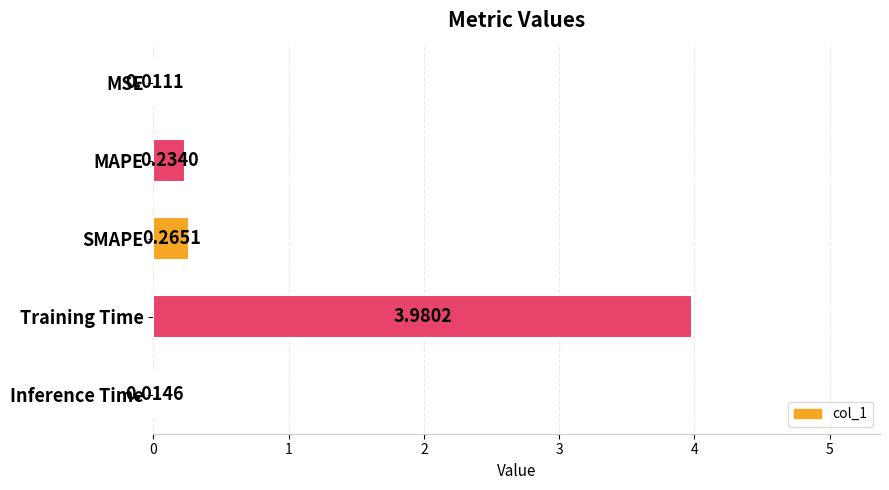

Which label corresponds to the largest value in the chart?

Training Time